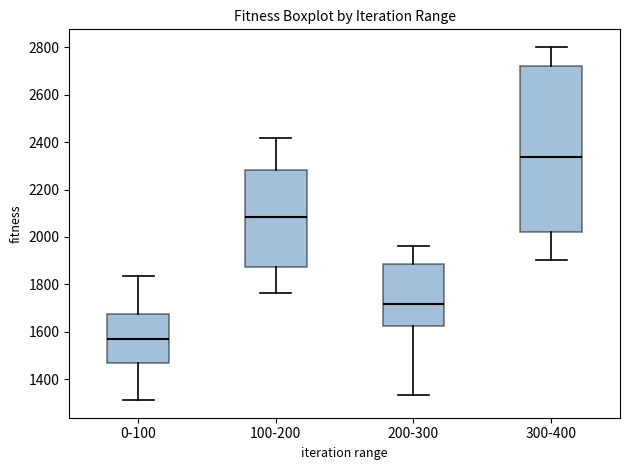

Reading left to right, read every box against the y-axis: the position of its median line, the range the box covers, and the ends of its whiskers. The values are not printed on the chart, so give them approximately, as read against the axis.

0-100: median 1560, box 1460 to 1680, whiskers 1320 to 1840
100-200: median 2080, box 1880 to 2280, whiskers 1760 to 2420
200-300: median 1720, box 1620 to 1880, whiskers 1340 to 1960
300-400: median 2340, box 2020 to 2720, whiskers 1900 to 2800